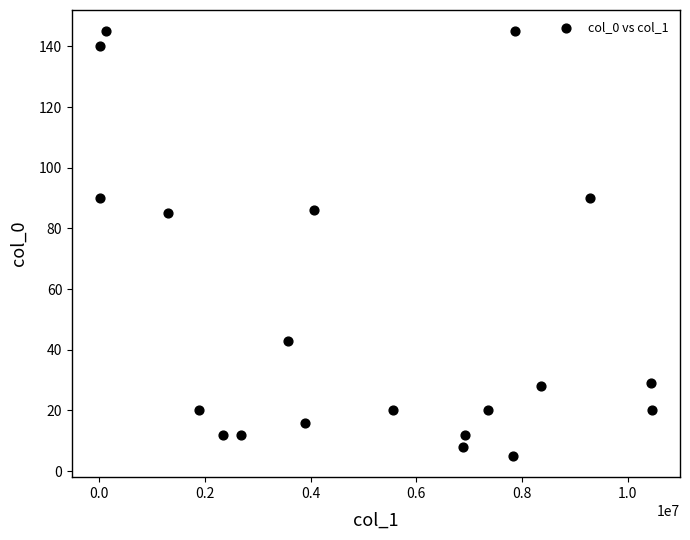

What is the range of Y values (max minus min)?

140